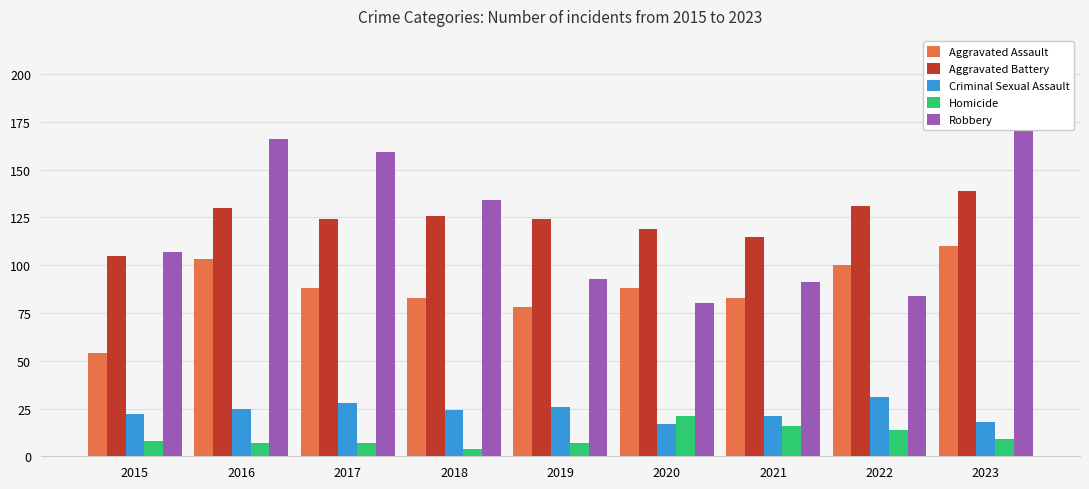

At which category is the sum across all series the highest?

2023